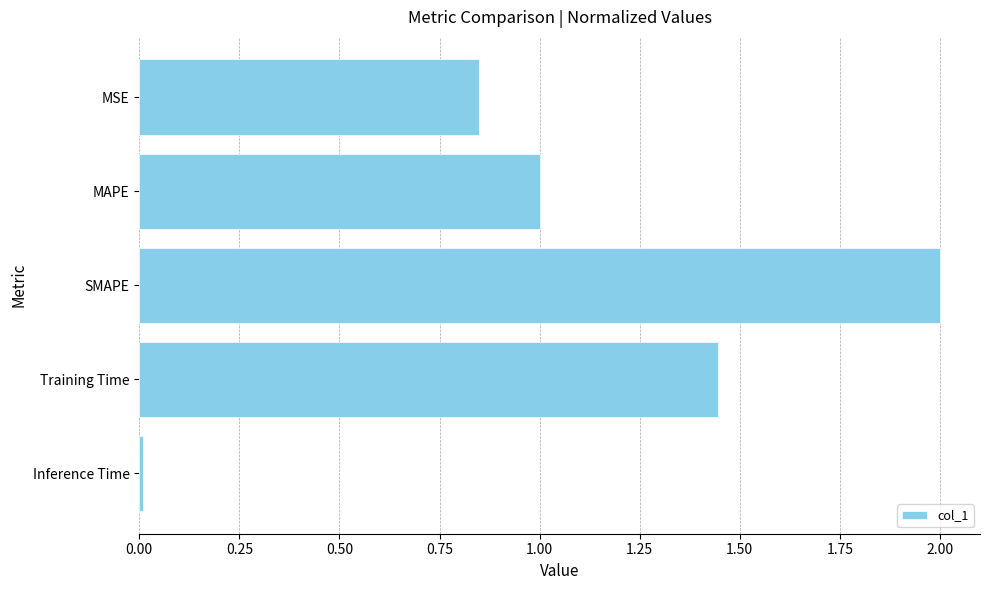

The value at SMAPE is 2.0. True or false?

True